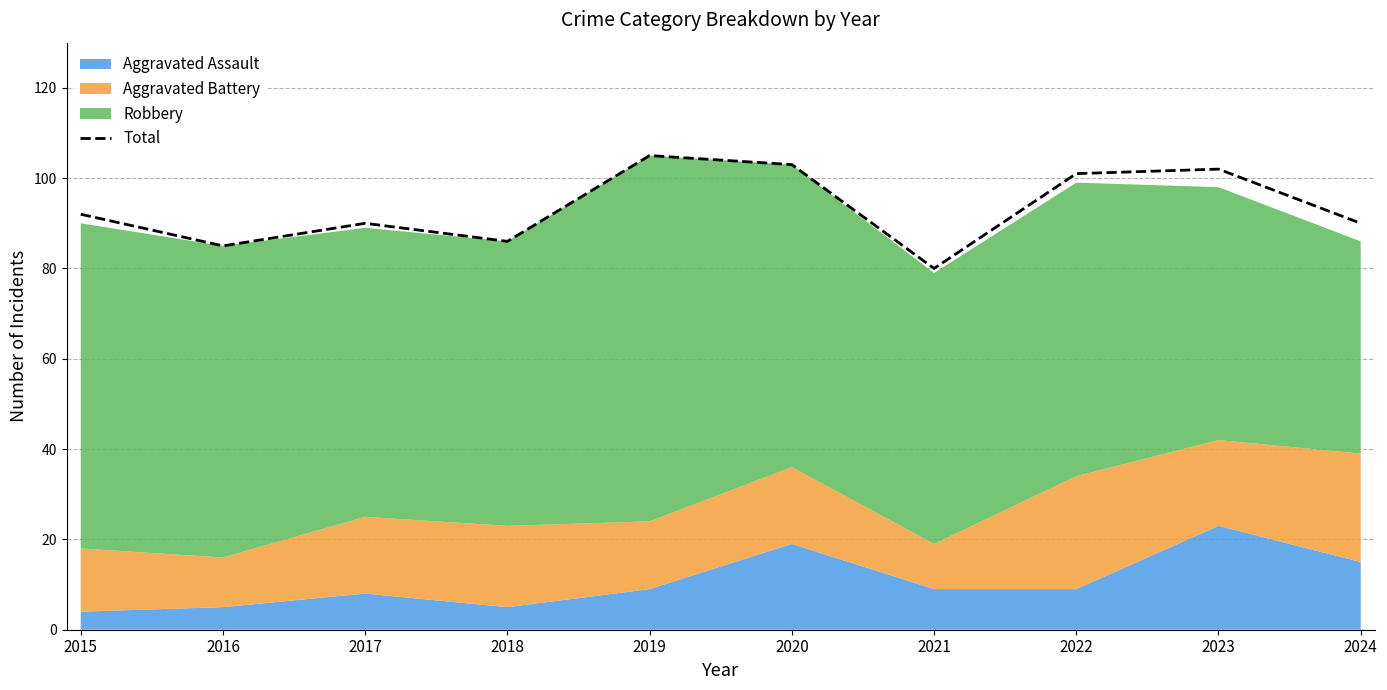

What is the change in value from 2019 to 2023?

-3